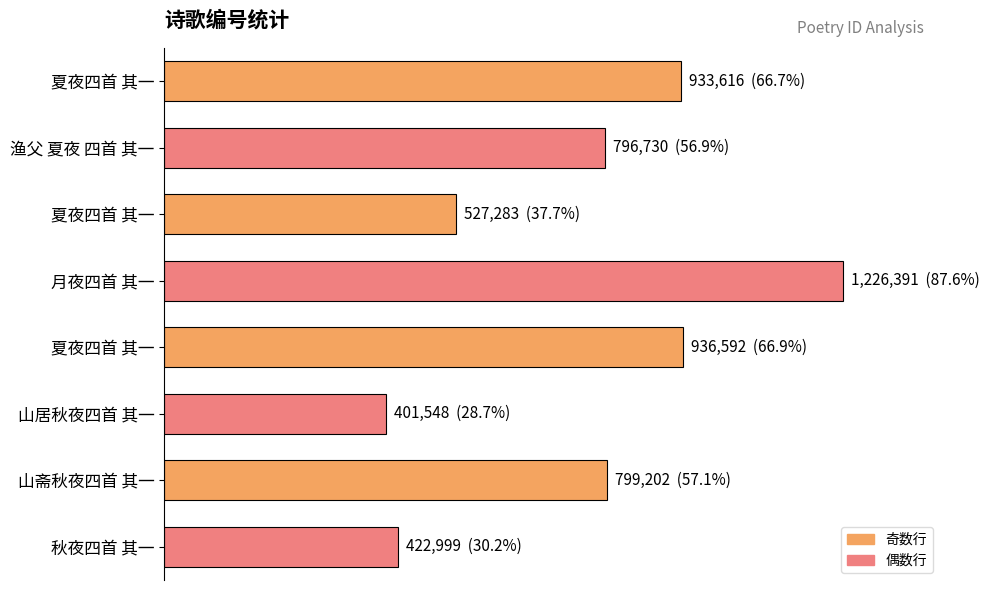

At which category does the chart reach its peak across all series?

月夜四首 其一